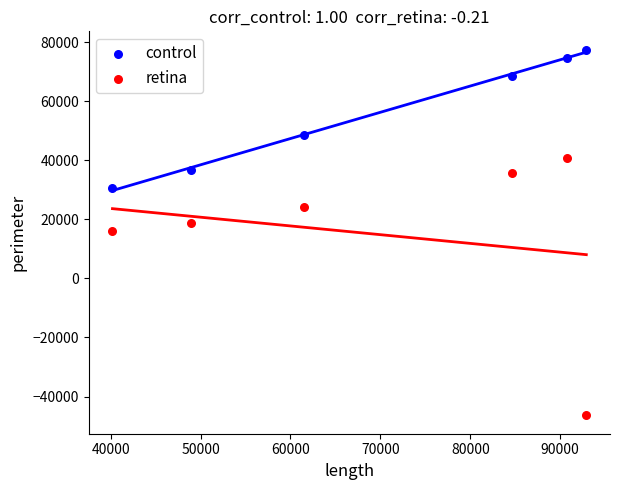

In the retina series, what Y value is closest to -2800?

16200